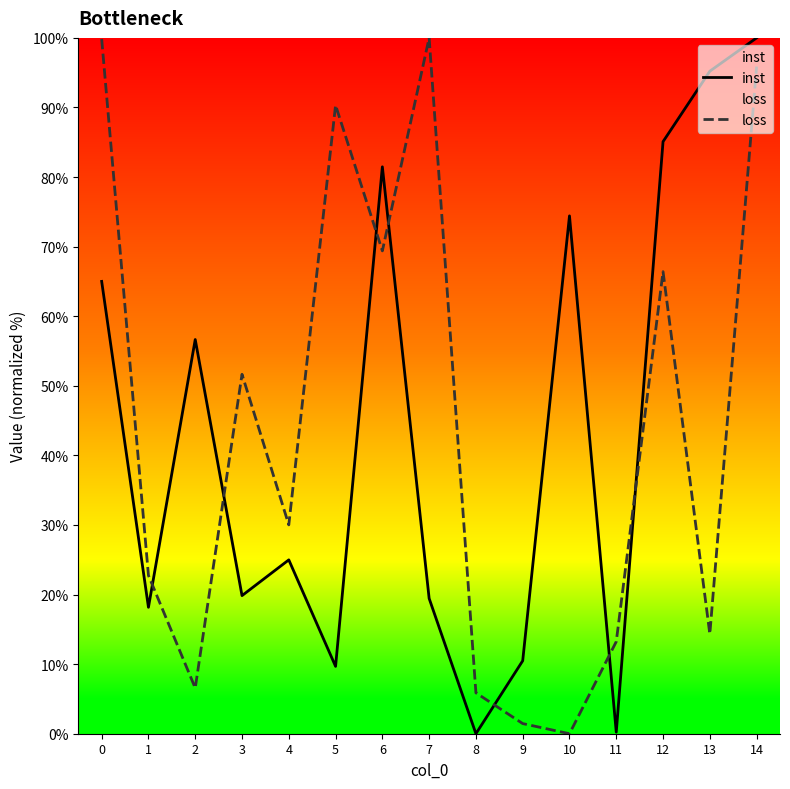

What is the value of the inst point at the 5th from the left?

25.0